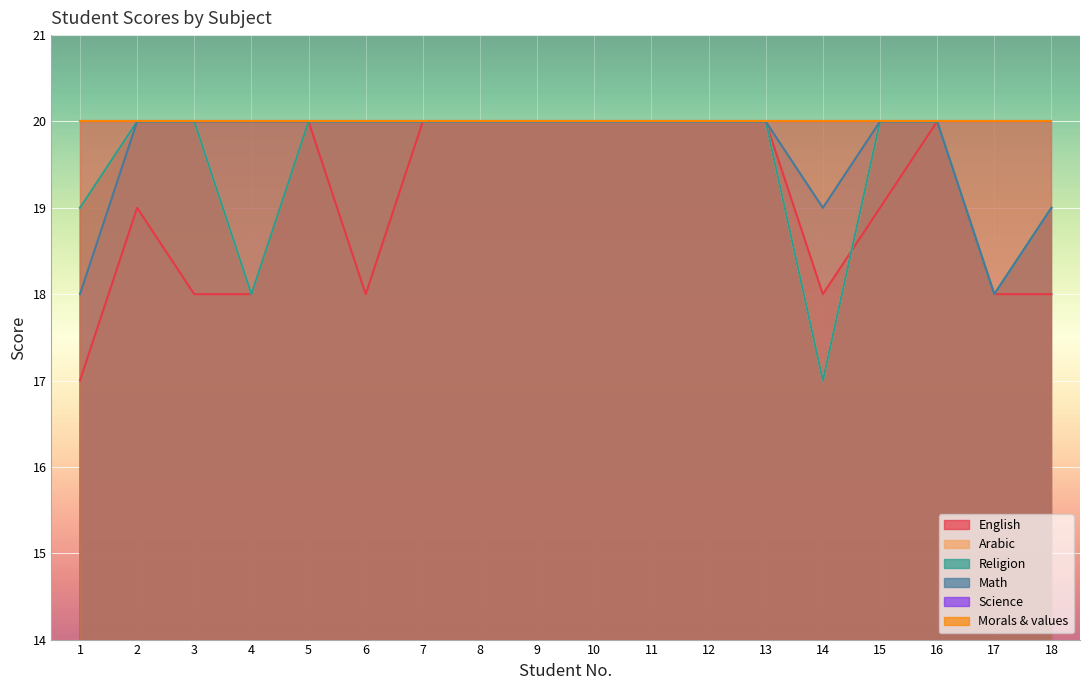

At which category is the sum across all series the highest?

5